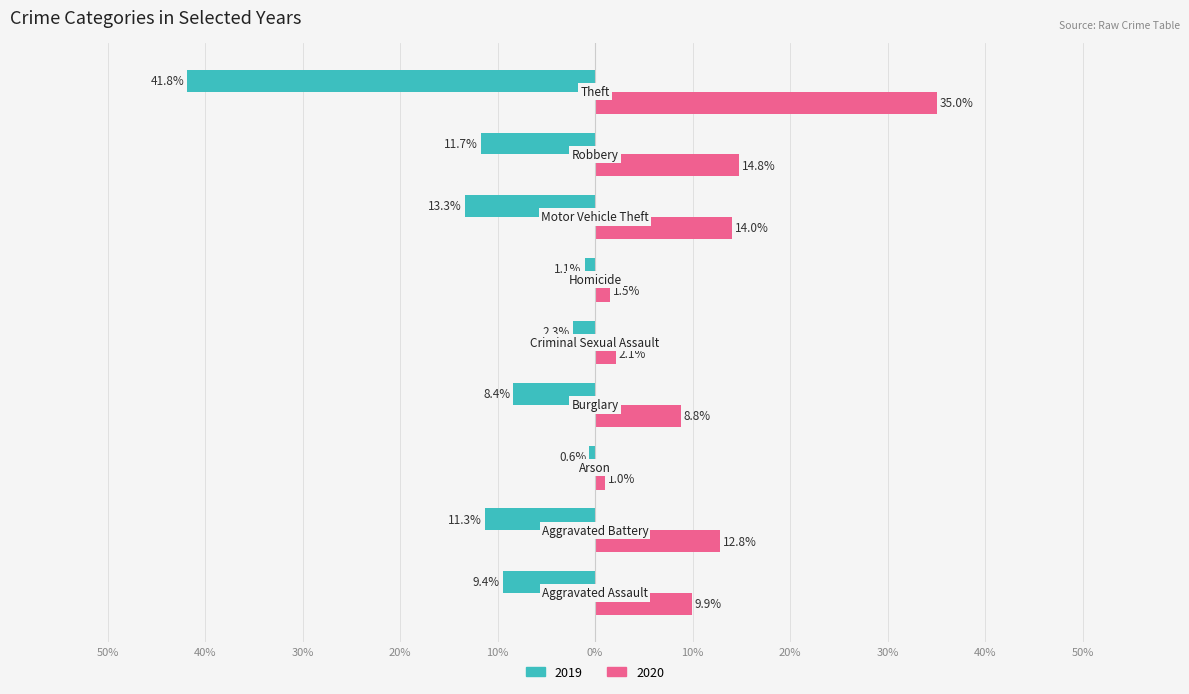

Where is 2020 nearest to the value 18?

Robbery